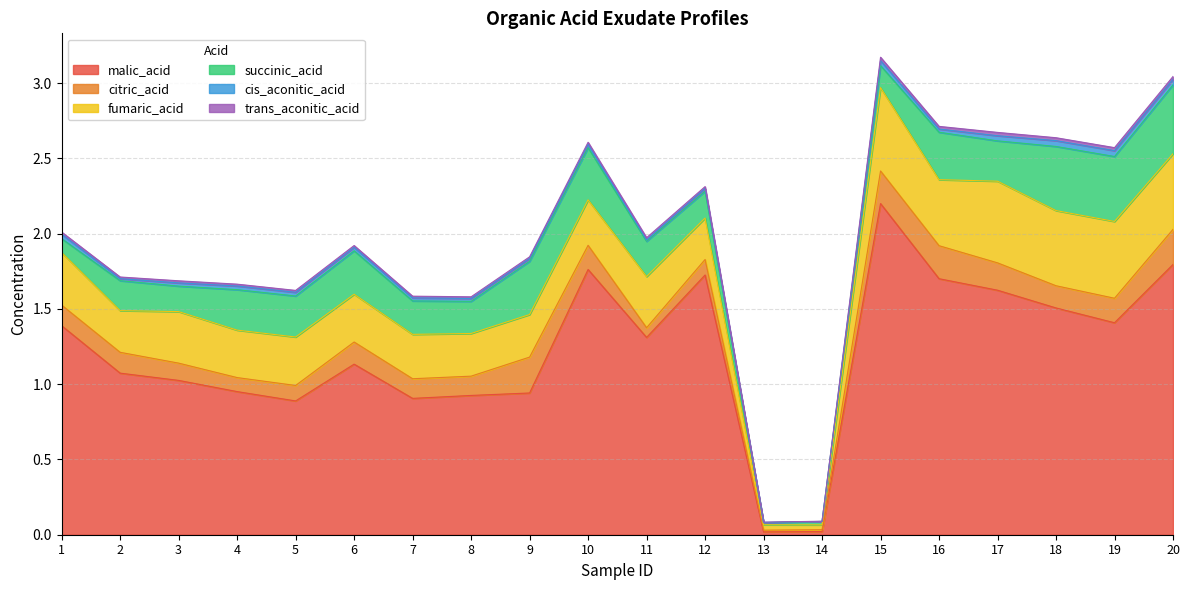

The value of fumaric_acid at 10 is 0.3. True or false?

True